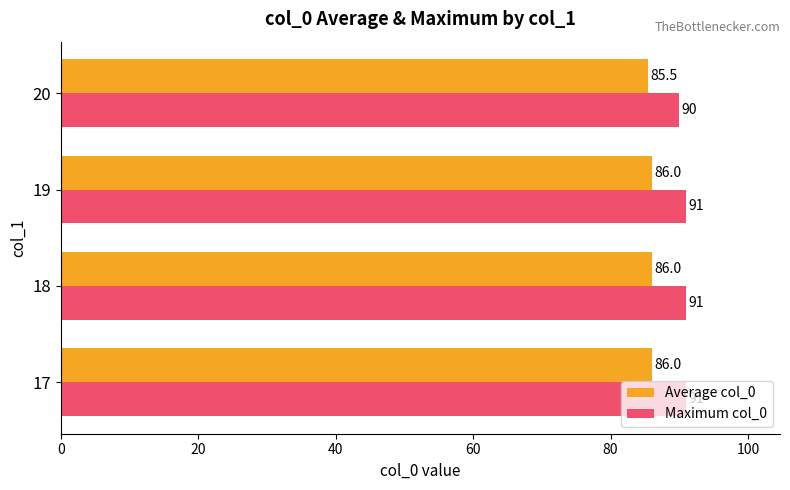

The Maximum col_0 series shows 91.0 at 18. True or false?

True